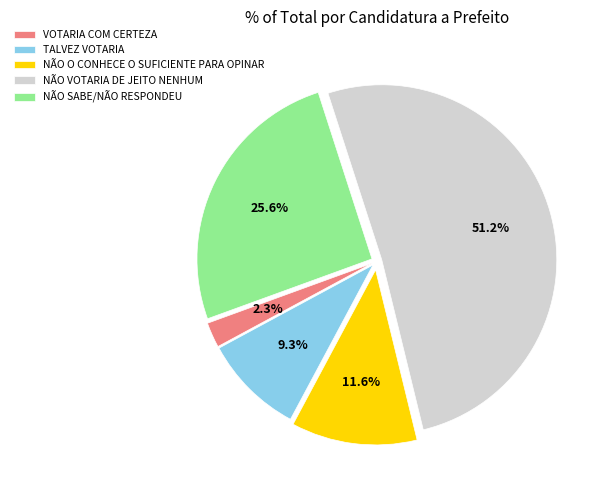

To the nearest percent, what is the average slice percentage?

20%